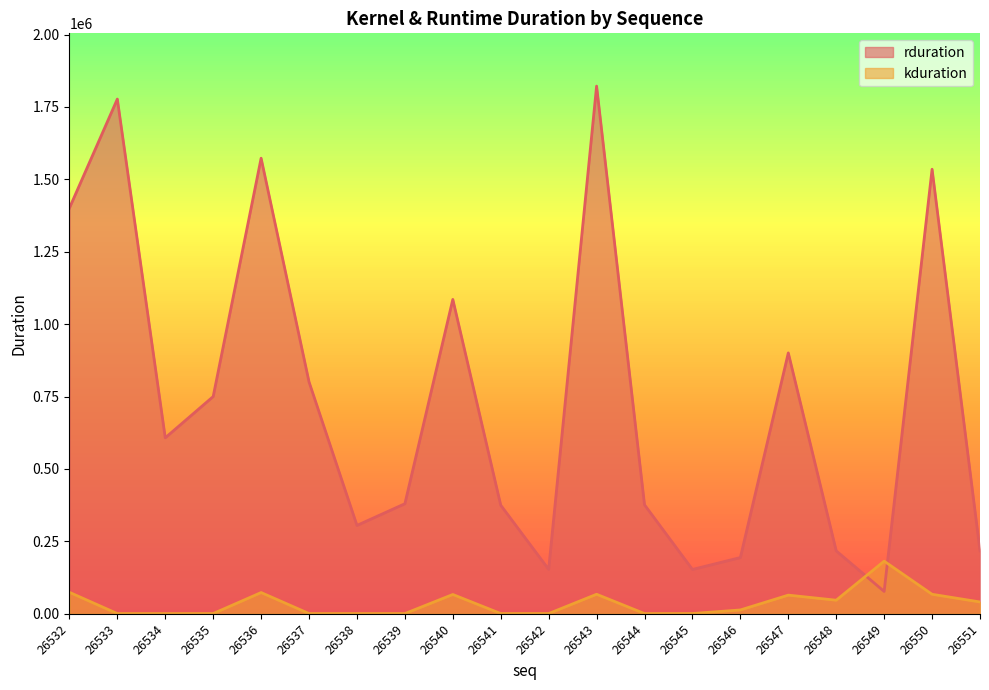

Rank the categories by kduration value from lowest to highest.

26534, 26544, 26533, 26535, 26537, 26538, 26539, 26542, 26541, 26545, 26546, 26551, 26548, 26547, 26540, 26550, 26543, 26536, 26532, 26549